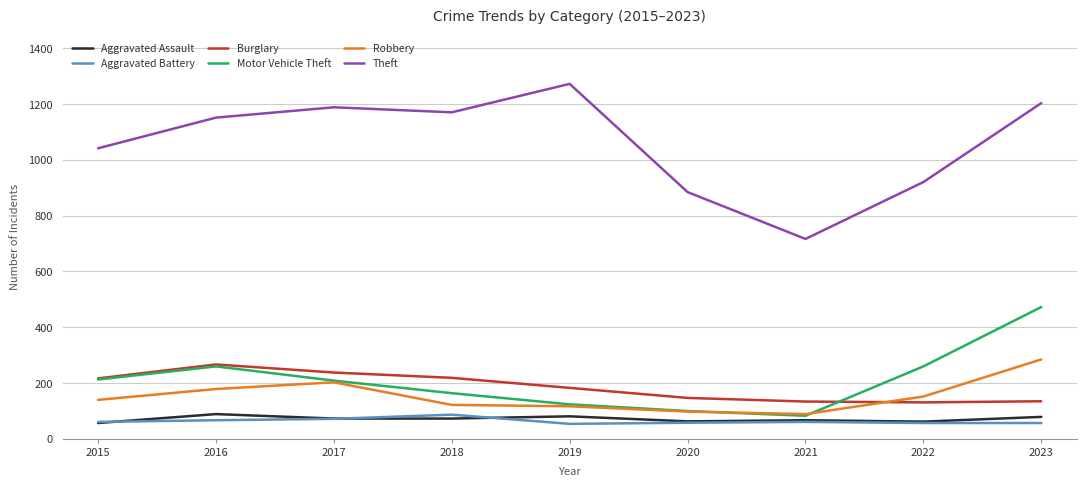

Where does the Aggravated Assault series first go above 72?

2016